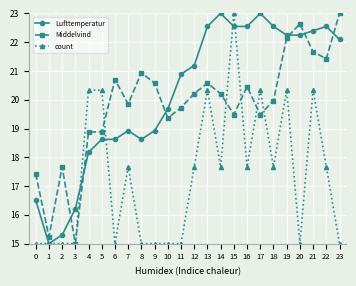

How many data points in Lufttemperatur are less than 21?

12